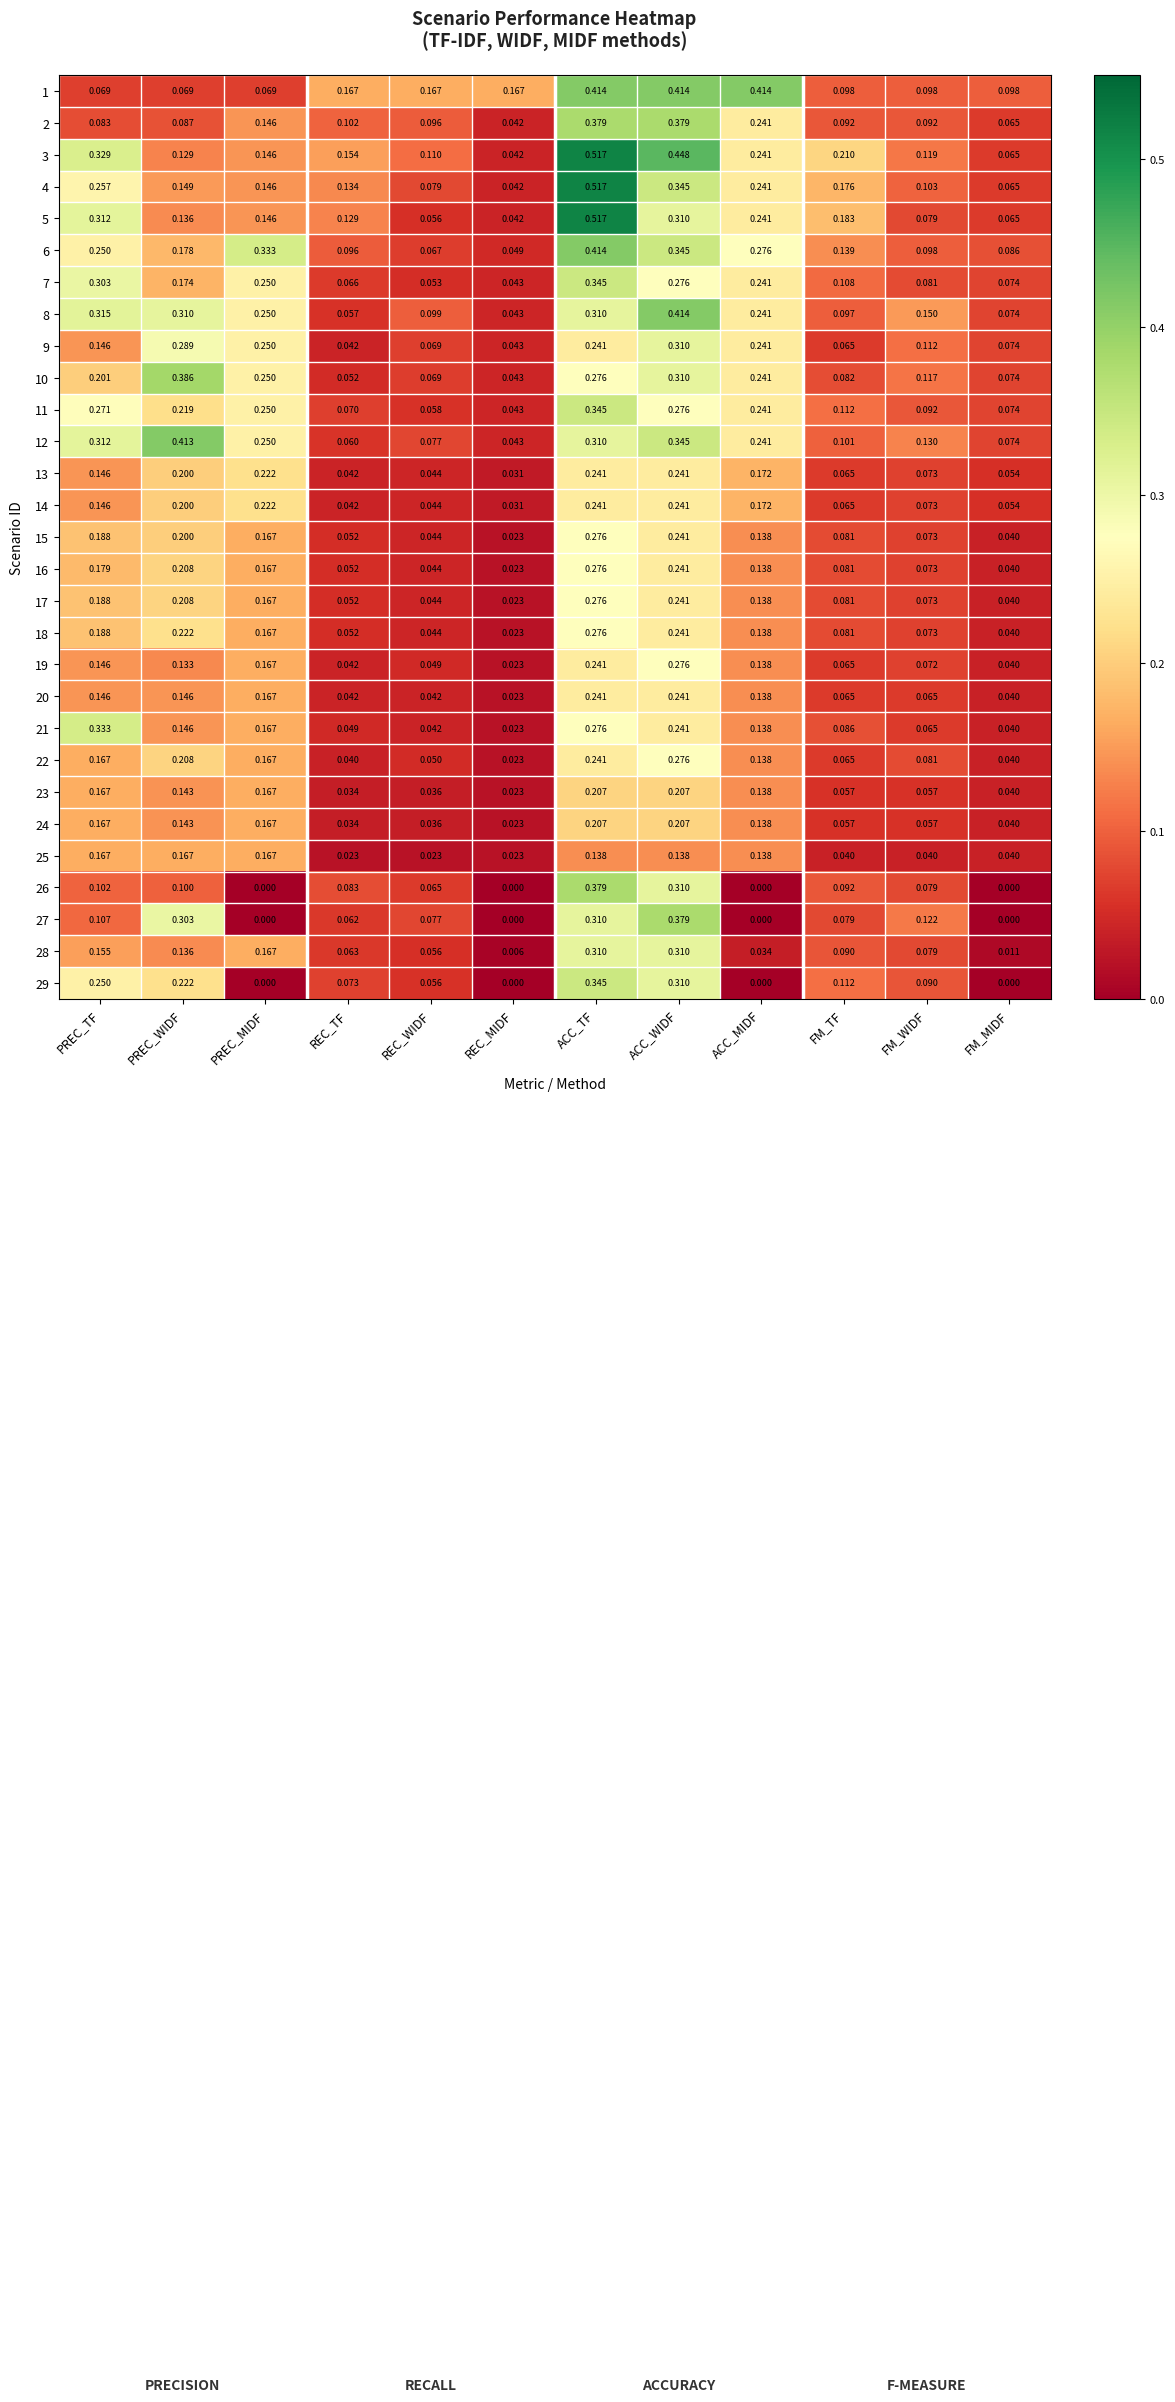

At which category is the sum across all series the highest?

ACC_TF